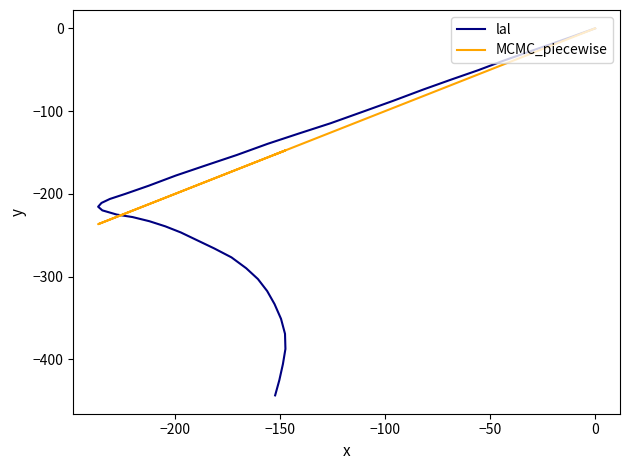

What is the smallest value displayed?

-443.6